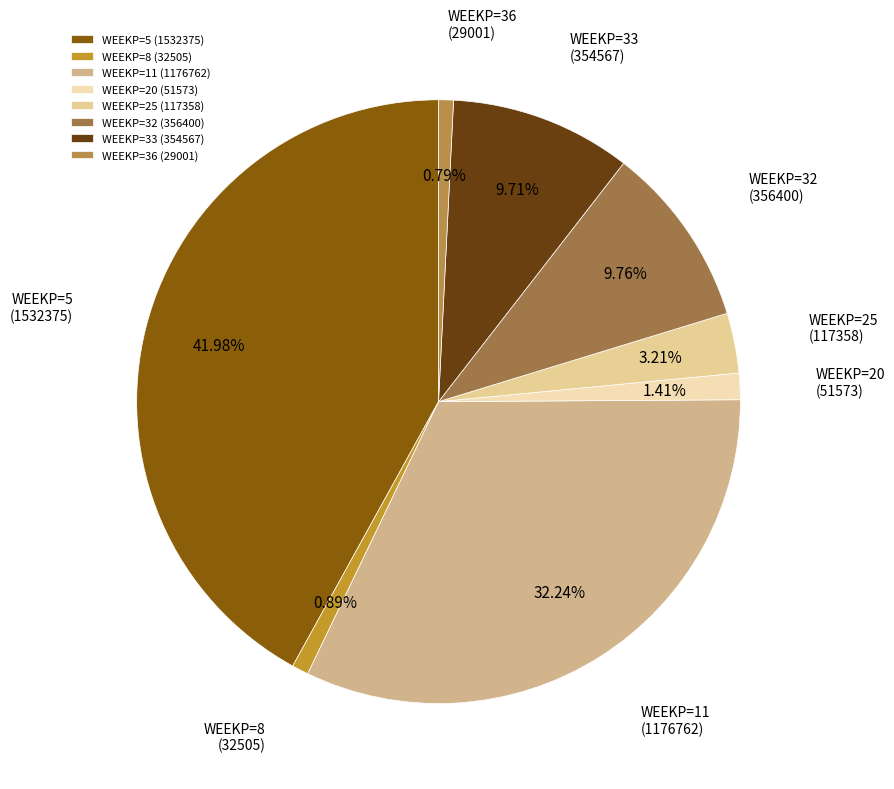

What is the ratio of the value at WEEKP=11 (1176762) to the value at WEEKP=33 (354567)?

3.3